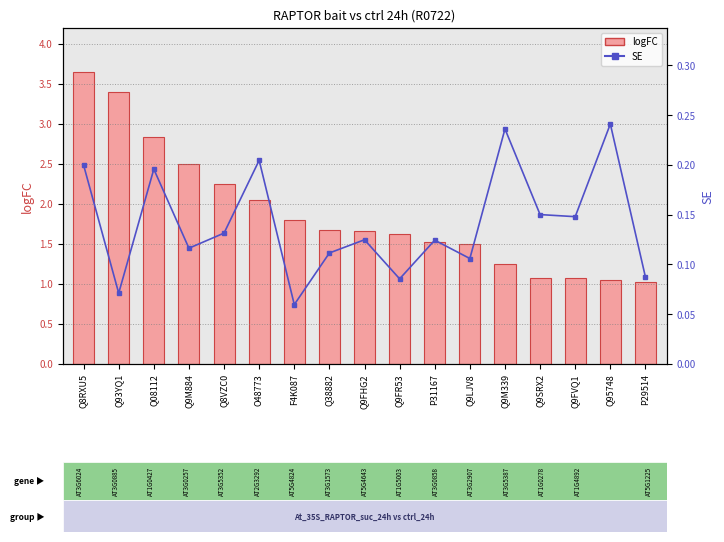

Rank the series by their average value, from highest to lowest.

logFC, SE